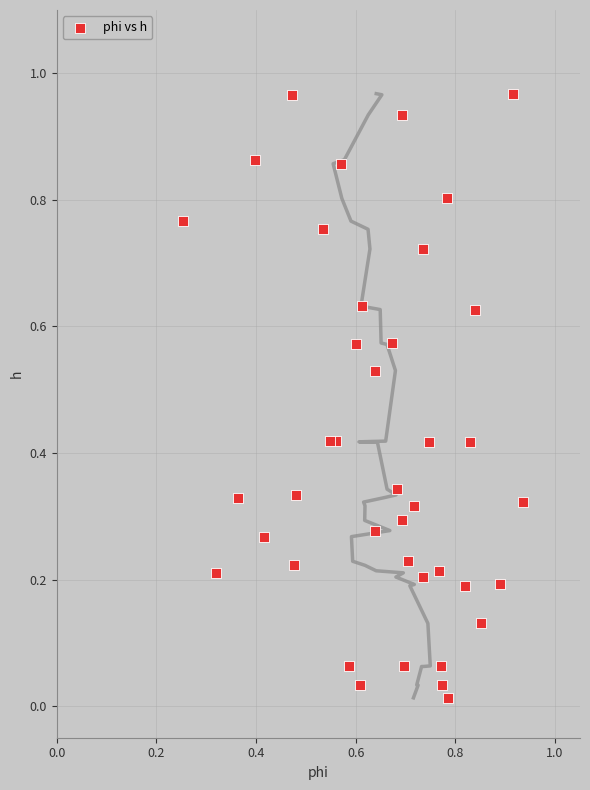

How many points are shown in the scatter plot?

40